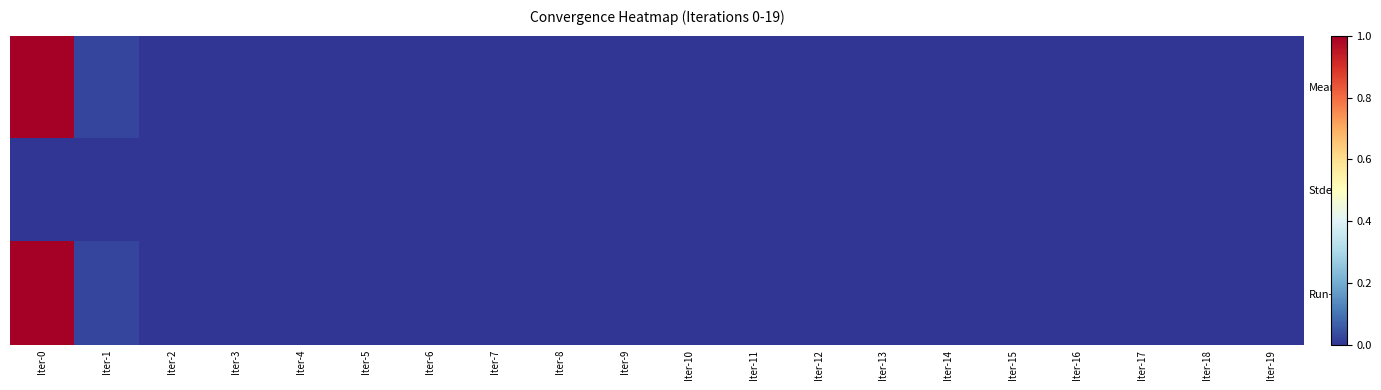

At which category is the sum across all series the highest?

Iter-0